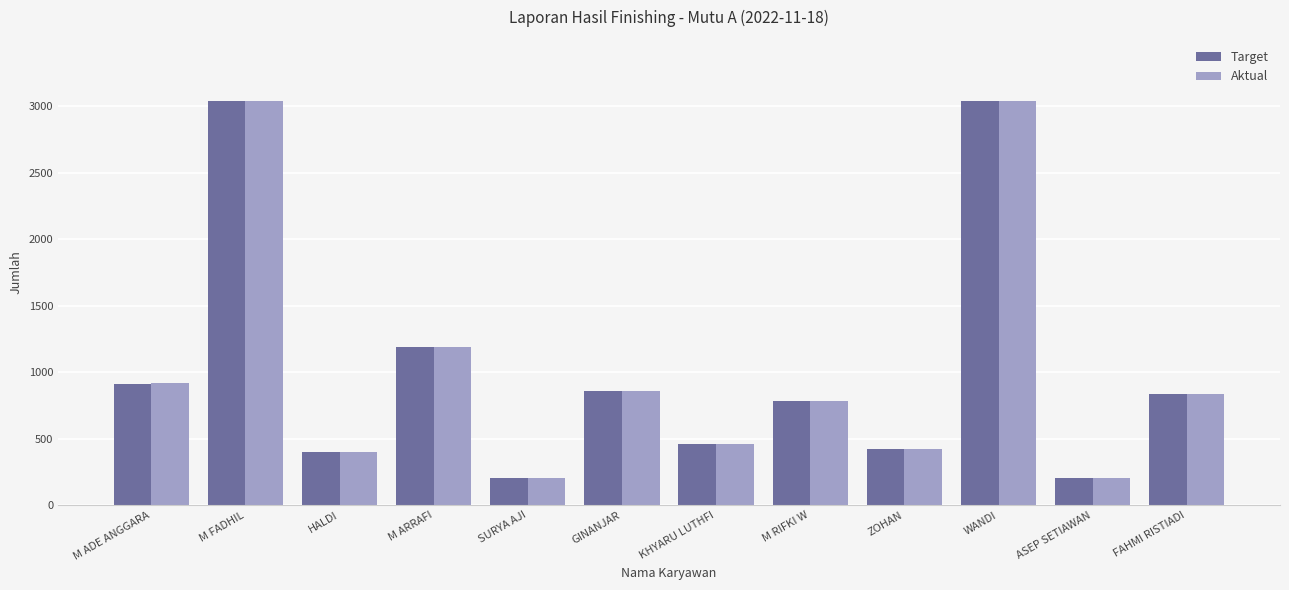

What is the greatest value displayed?

3040